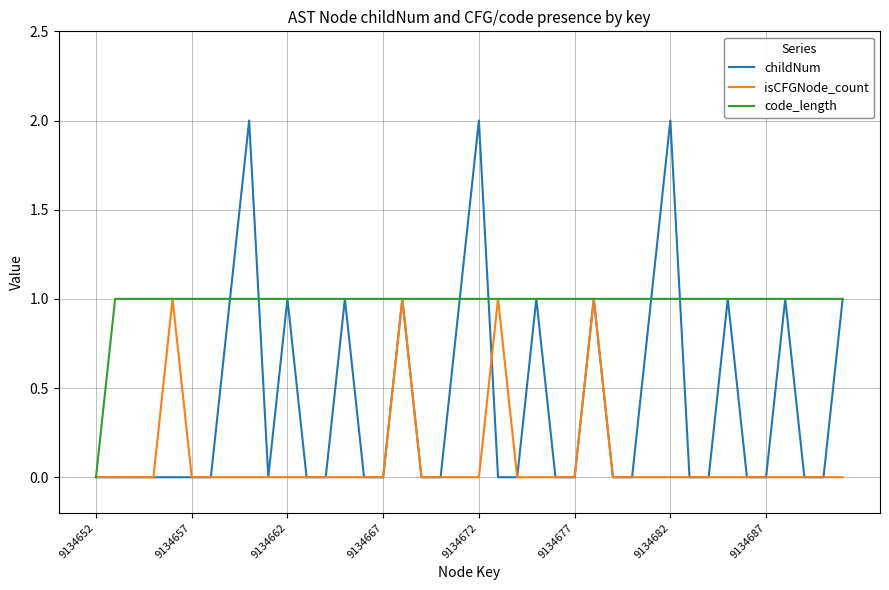

Which series has the widest spread of values?

childNum